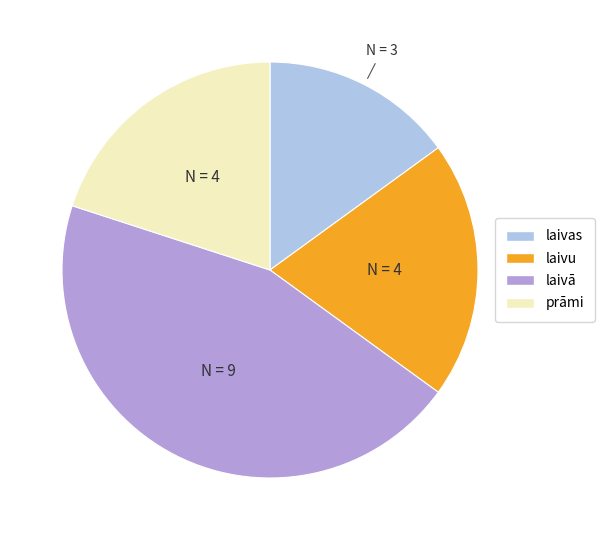

Count the number of slices in the pie.

4